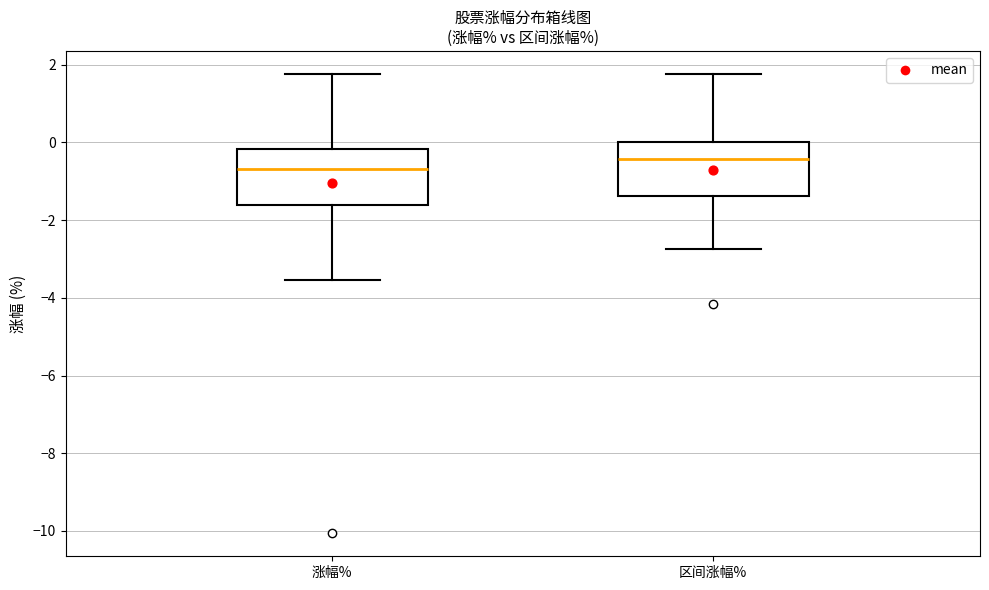

Reading left to right, transcribe this box plot: for each box, give where its median line is, the range the box spans, and where its two whiskers end, as read against the y-axis. The values are not printed on the chart, so give them approximately, as read against the axis.

涨幅%: median -0.6, box -1.6 to -0.2, whiskers -3.6 to 1.8
区间涨幅%: median -0.4, box -1.4 to 0.0, whiskers -2.8 to 1.8